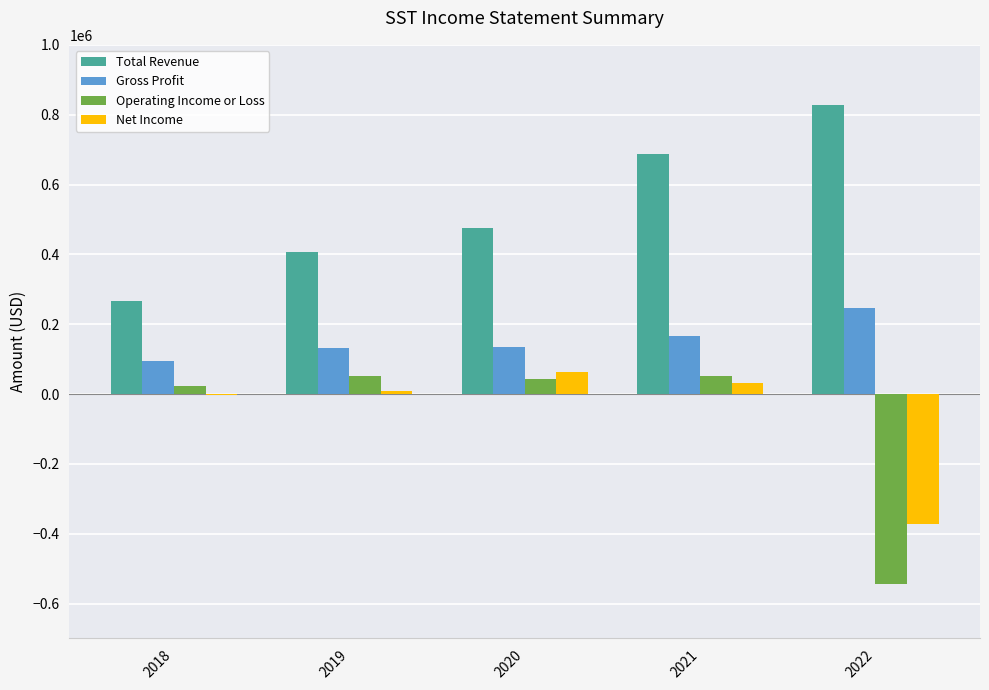

Which category has the highest value across all series?

2022